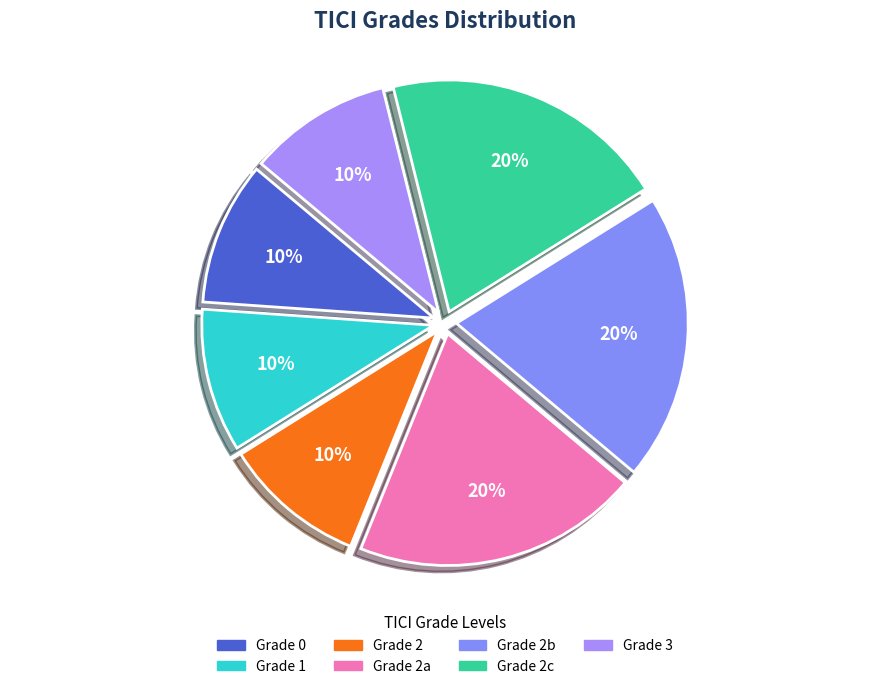

Which category has the smallest portion of the pie?

grade0